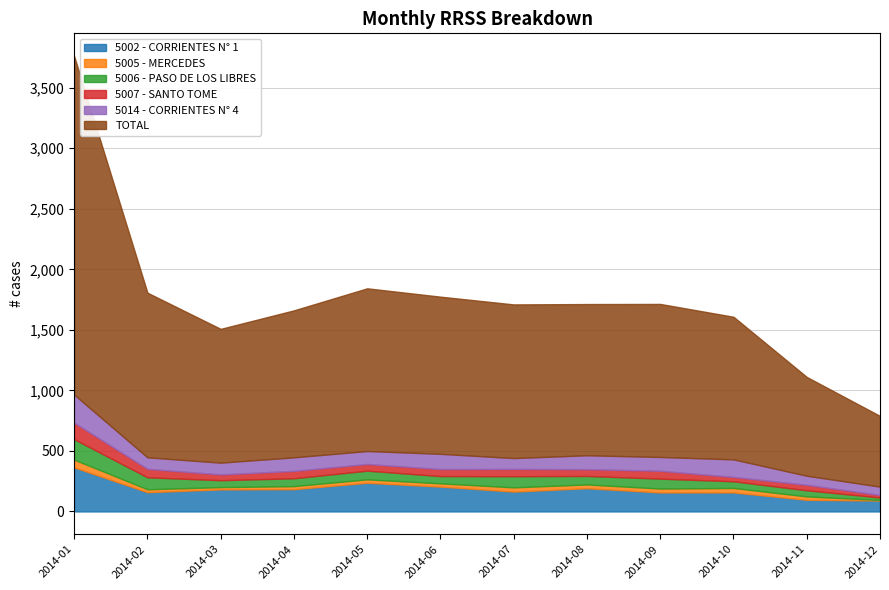

Which category has the lowest value in the TOTAL series?

2014-12